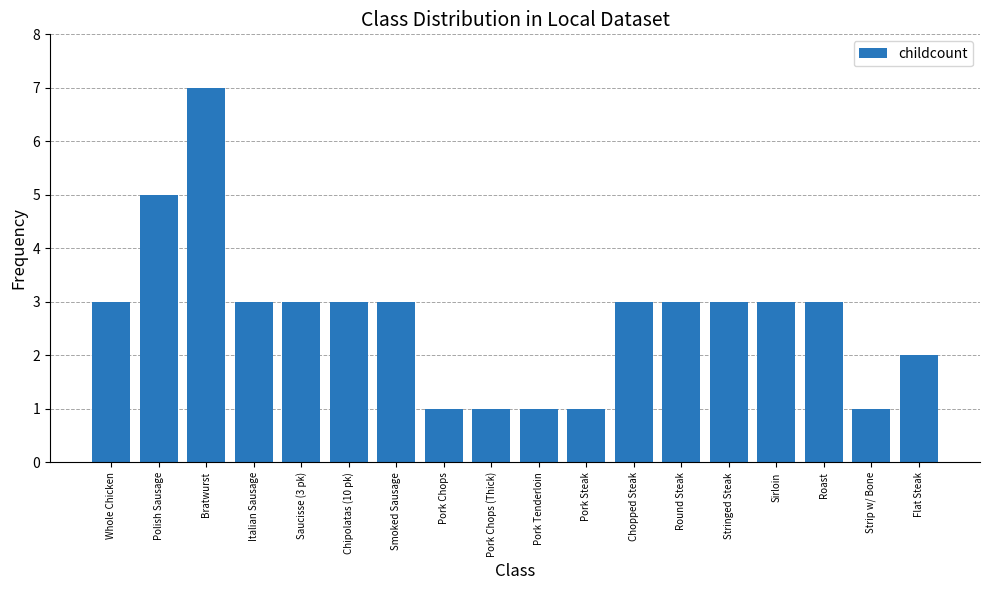

The value at Chopped Steak is 3. True or false?

True